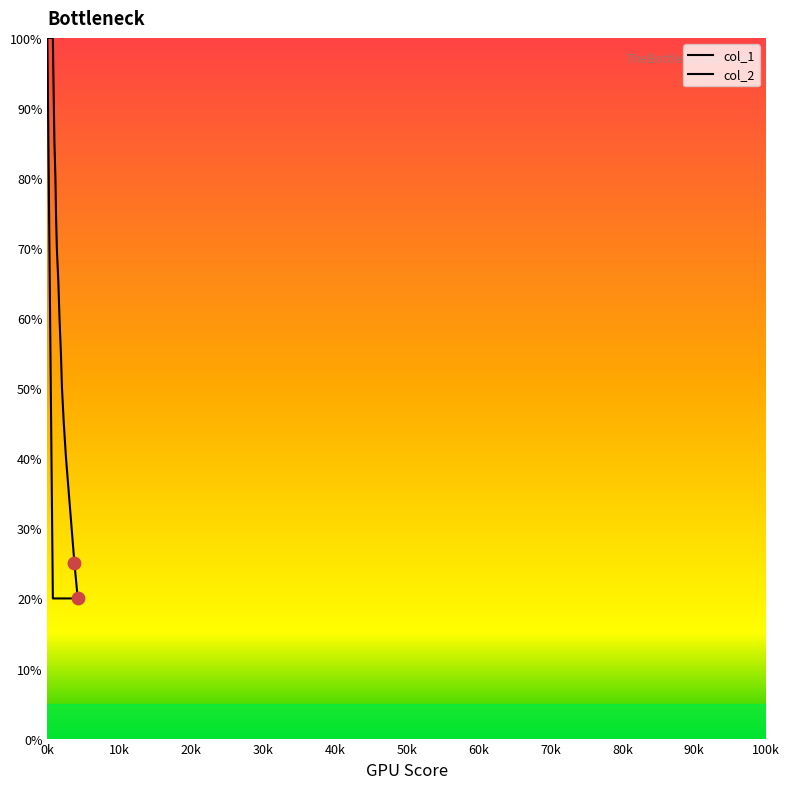

Which series has the widest spread of Y values?

col_1